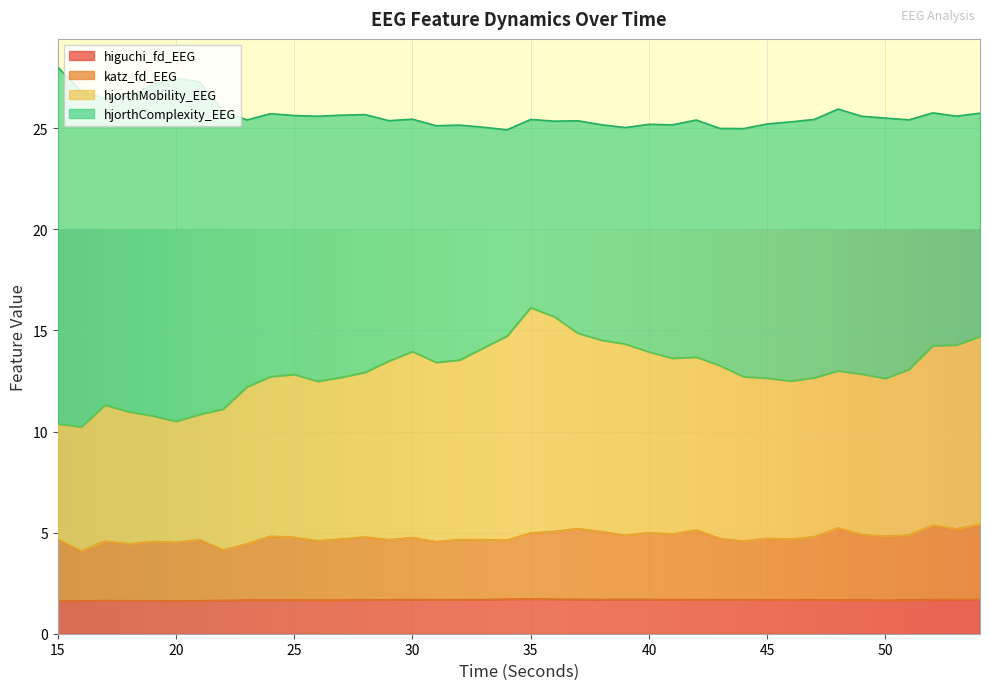

What is the minimum value for higuchi_fd_EEG?

1.6